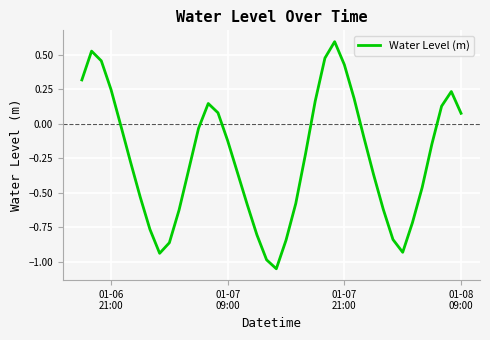

What is the greatest value displayed?

0.6